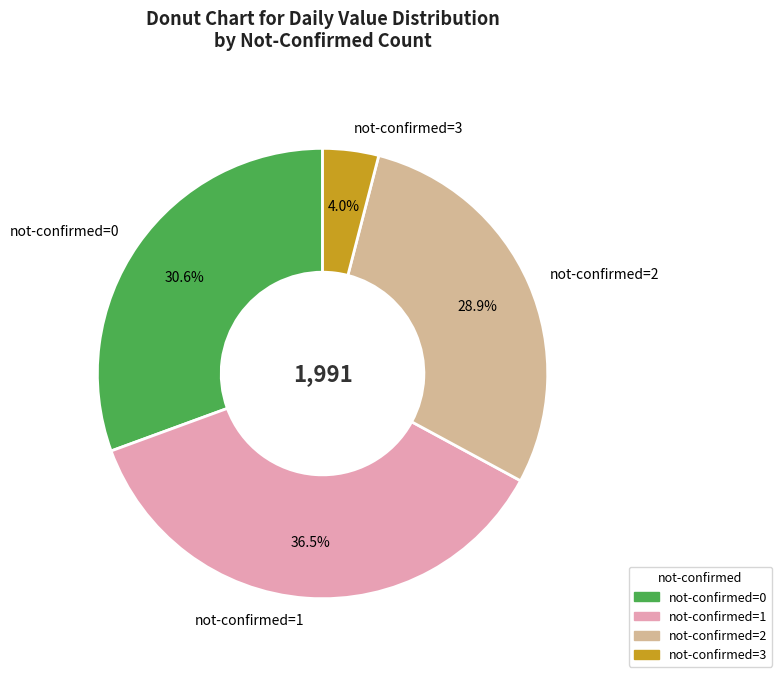

To the nearest percent, what is the difference between the largest and smallest slice percentages?

32%